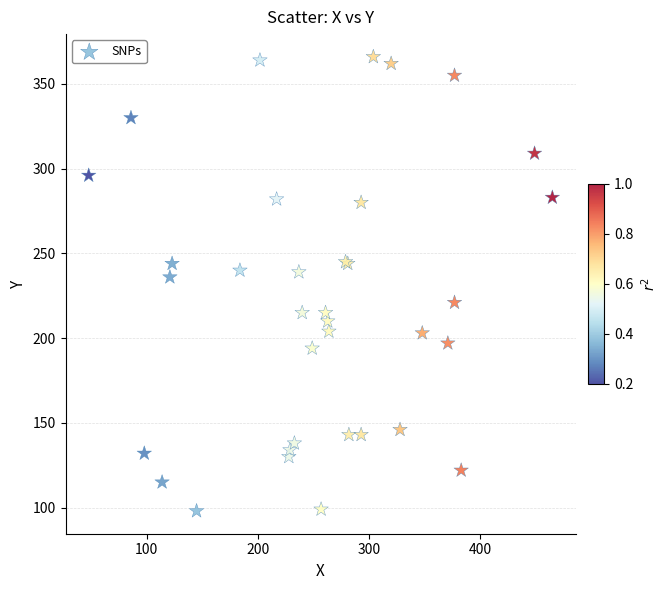

What Y value in the scatter plot is closest to 232?

236